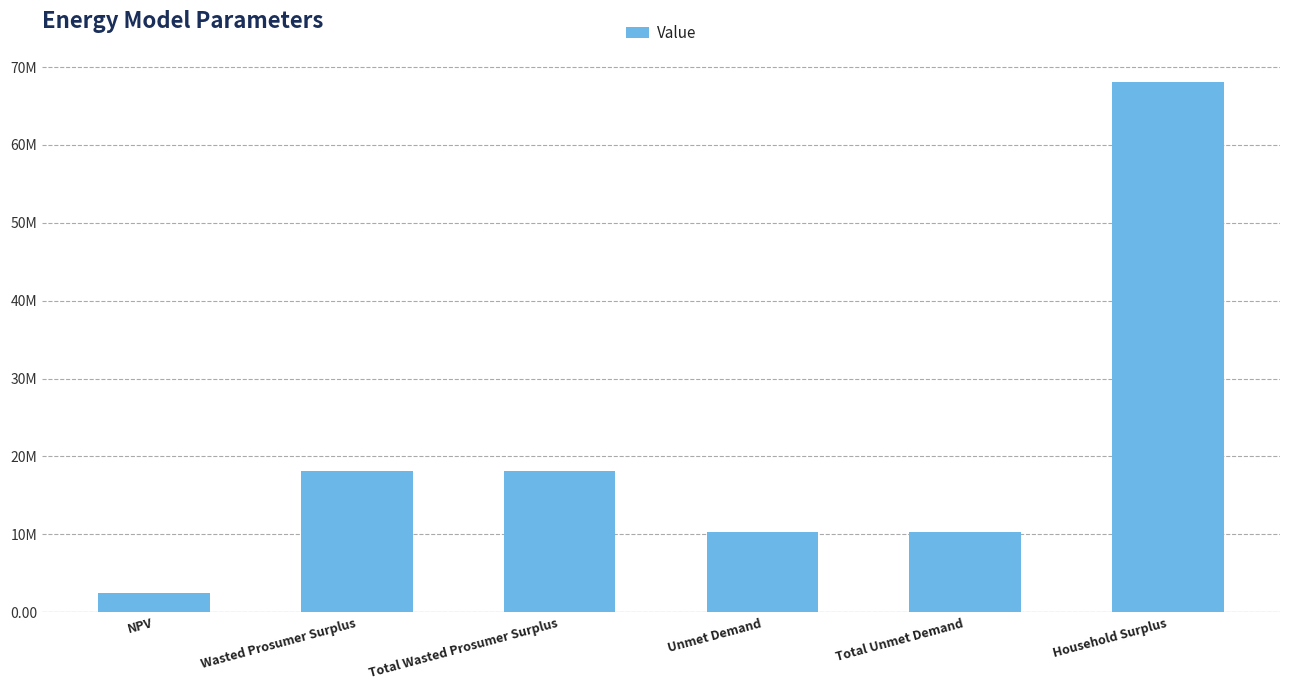

What position from the right is Wasted Prosumer Surplus?

5